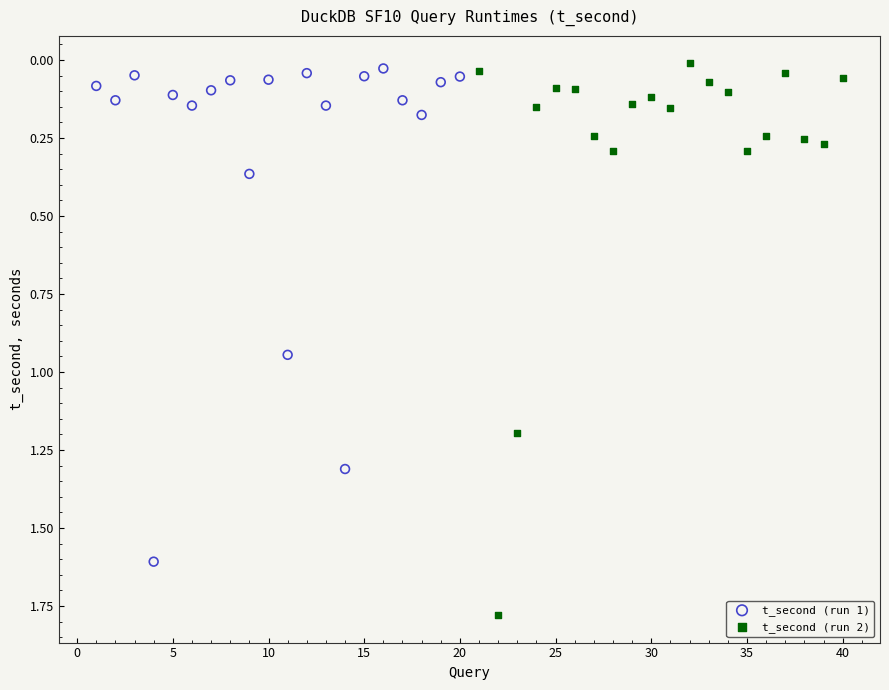

Which series contains the highest Y value?

t_second (run 2)